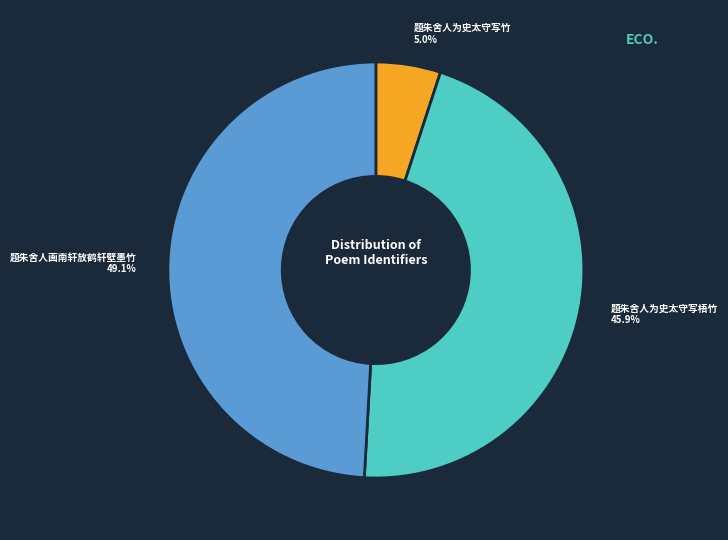

Count the number of slices in the pie.

3